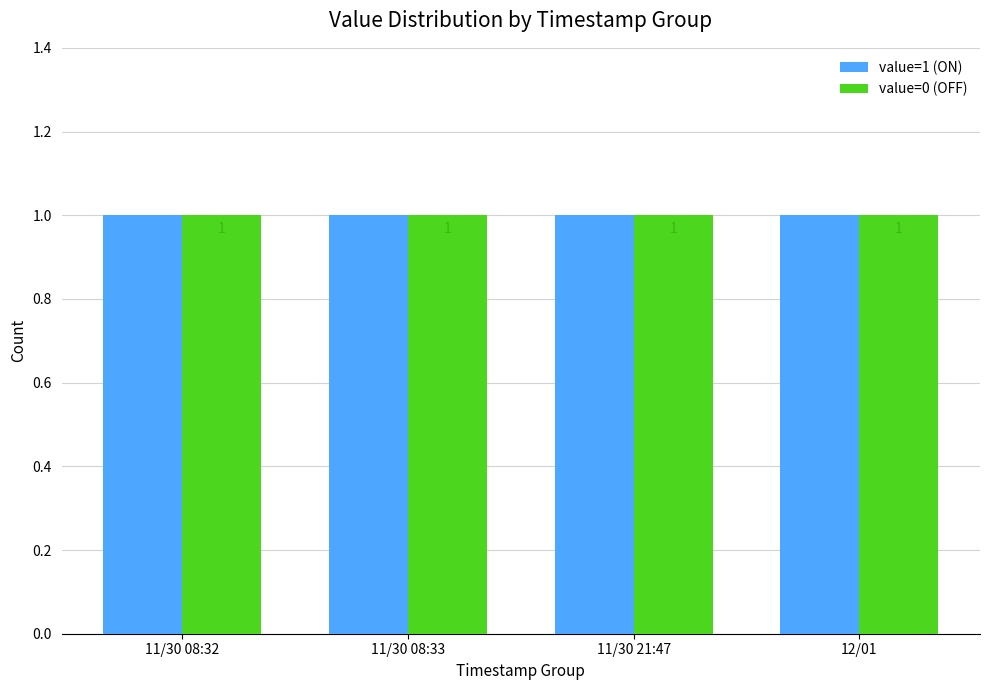

What position from the left is 11/30 21:47?

3